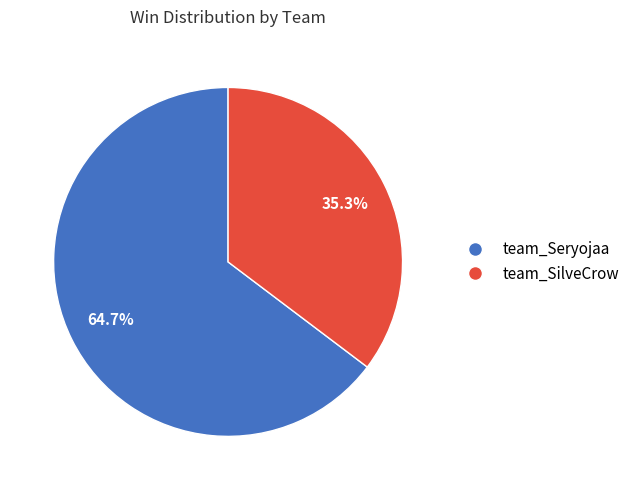

Which category has the biggest portion of the pie?

team_Seryojaa